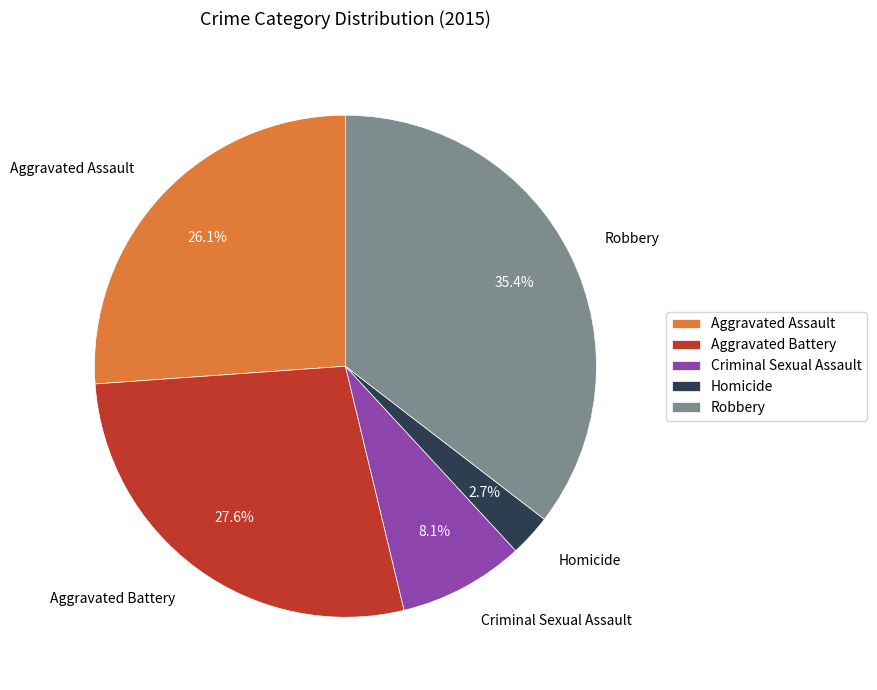

To the nearest percent, what is the difference between the Robbery and Aggravated Battery slice percentages?

8%